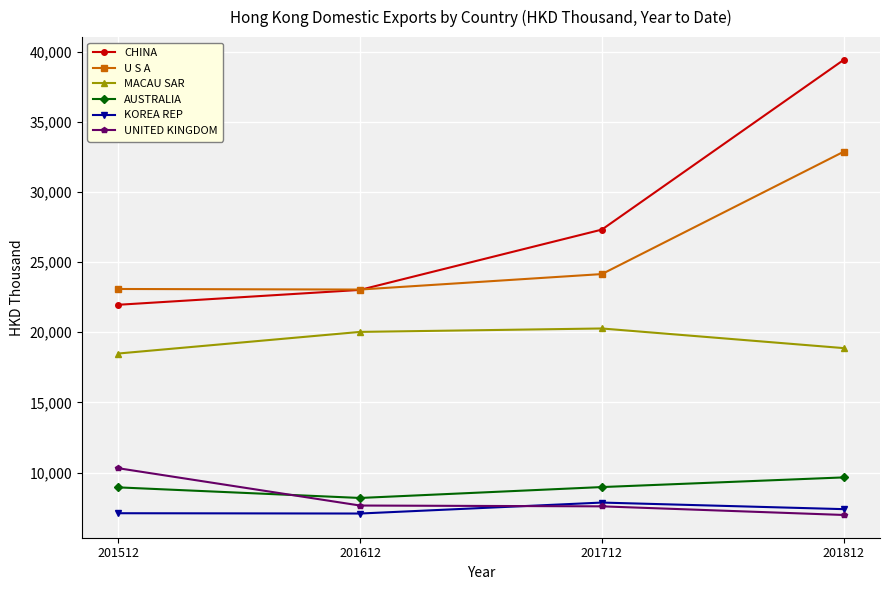

What is the greatest value displayed?

39407.0